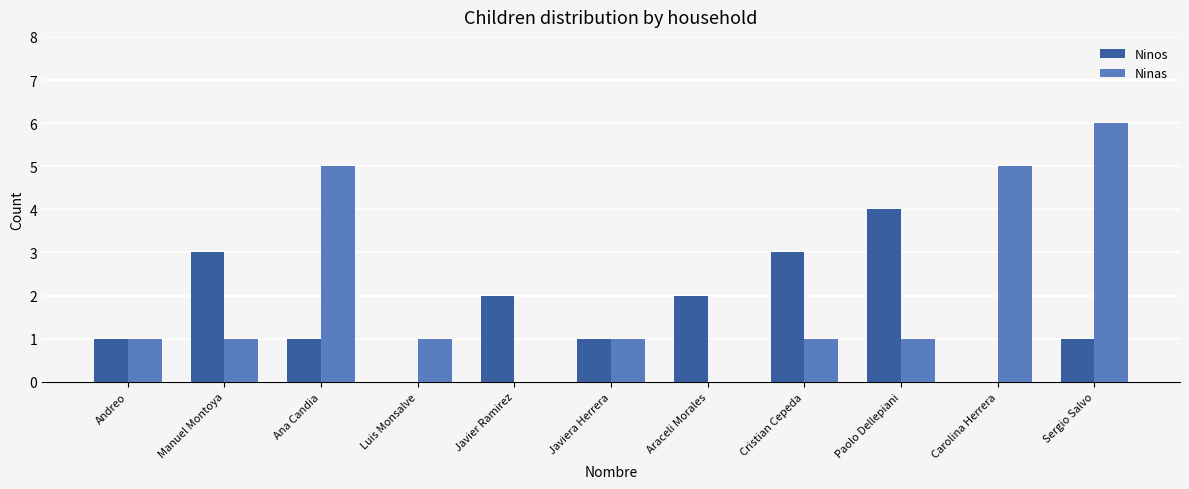

What is the approximate value of Ninos at Manuel Montoya?

3